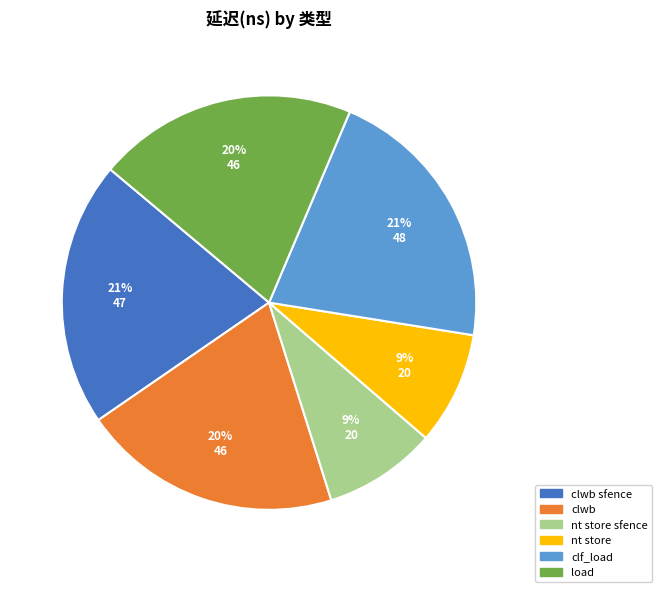

To the nearest percent, what is the average slice percentage?

17%